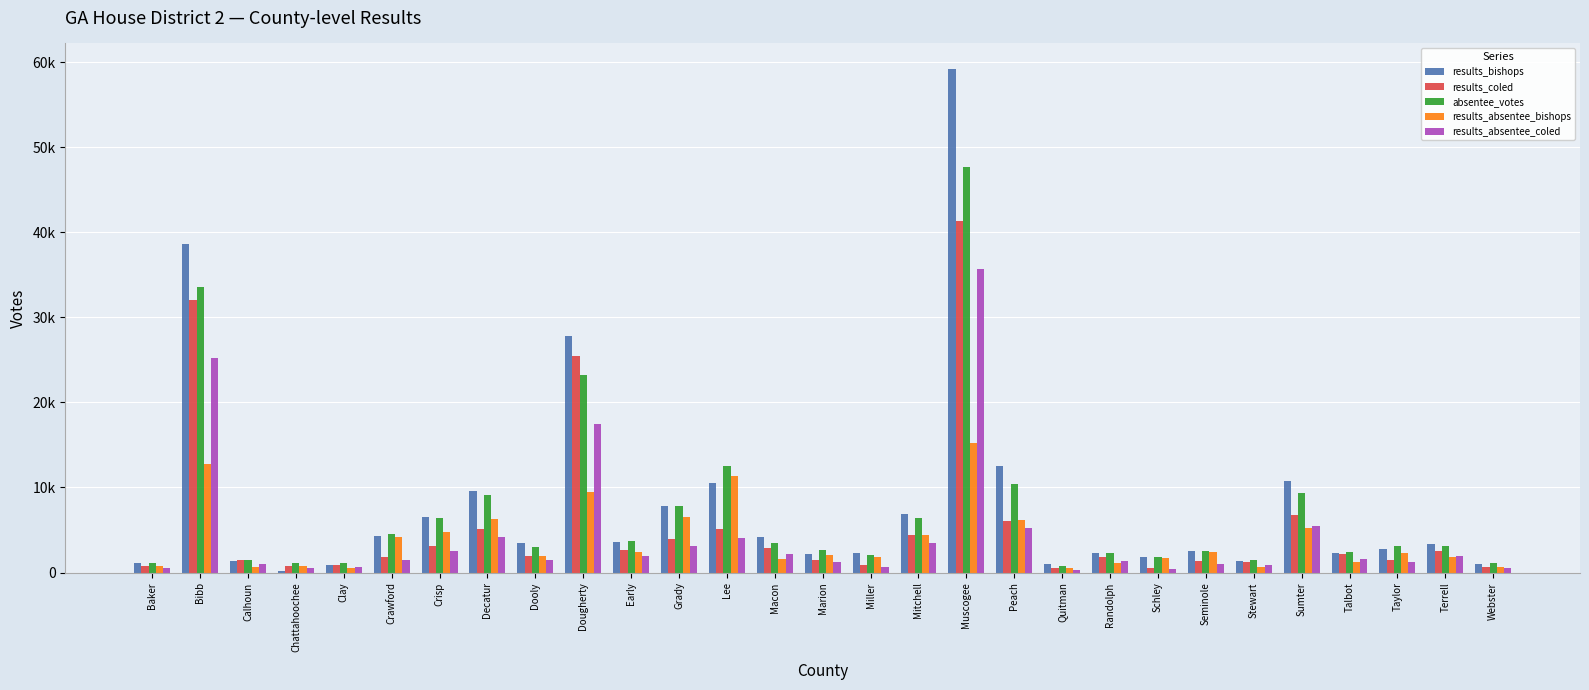

Are the bars horizontal?

No